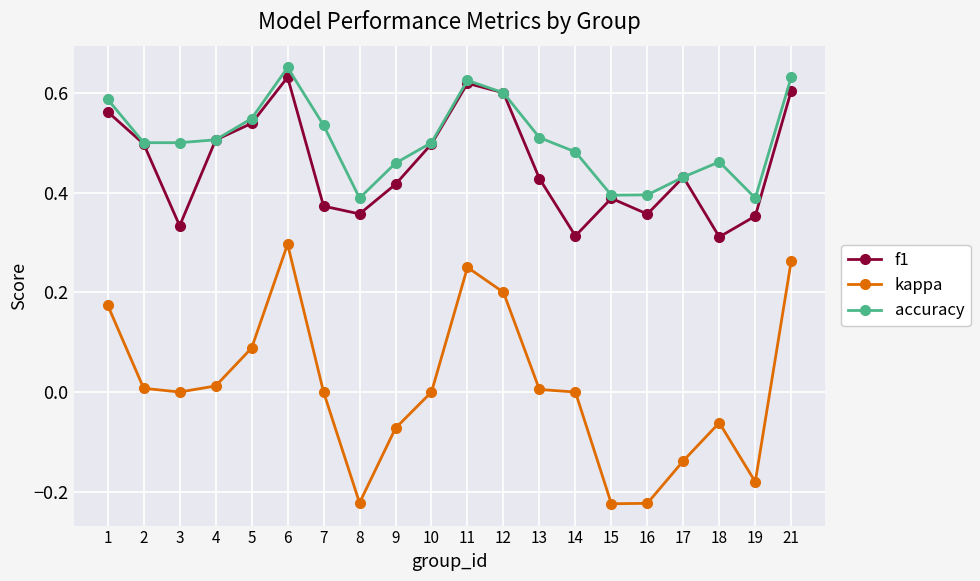

How many accuracy values are between 0 and 1?

20